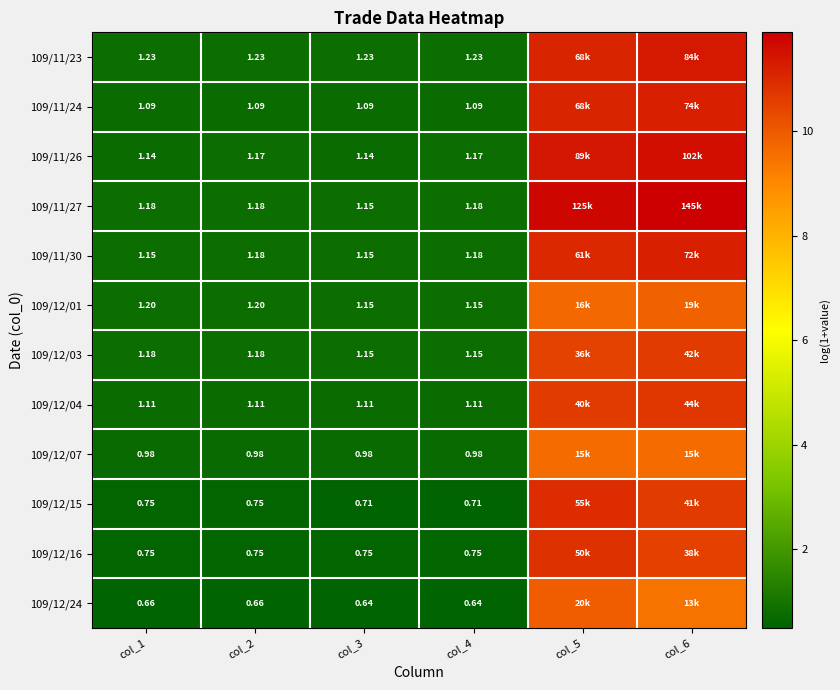

Is the value of 109/12/16 at col_2 greater than the value of 109/12/03 at col_2?

No